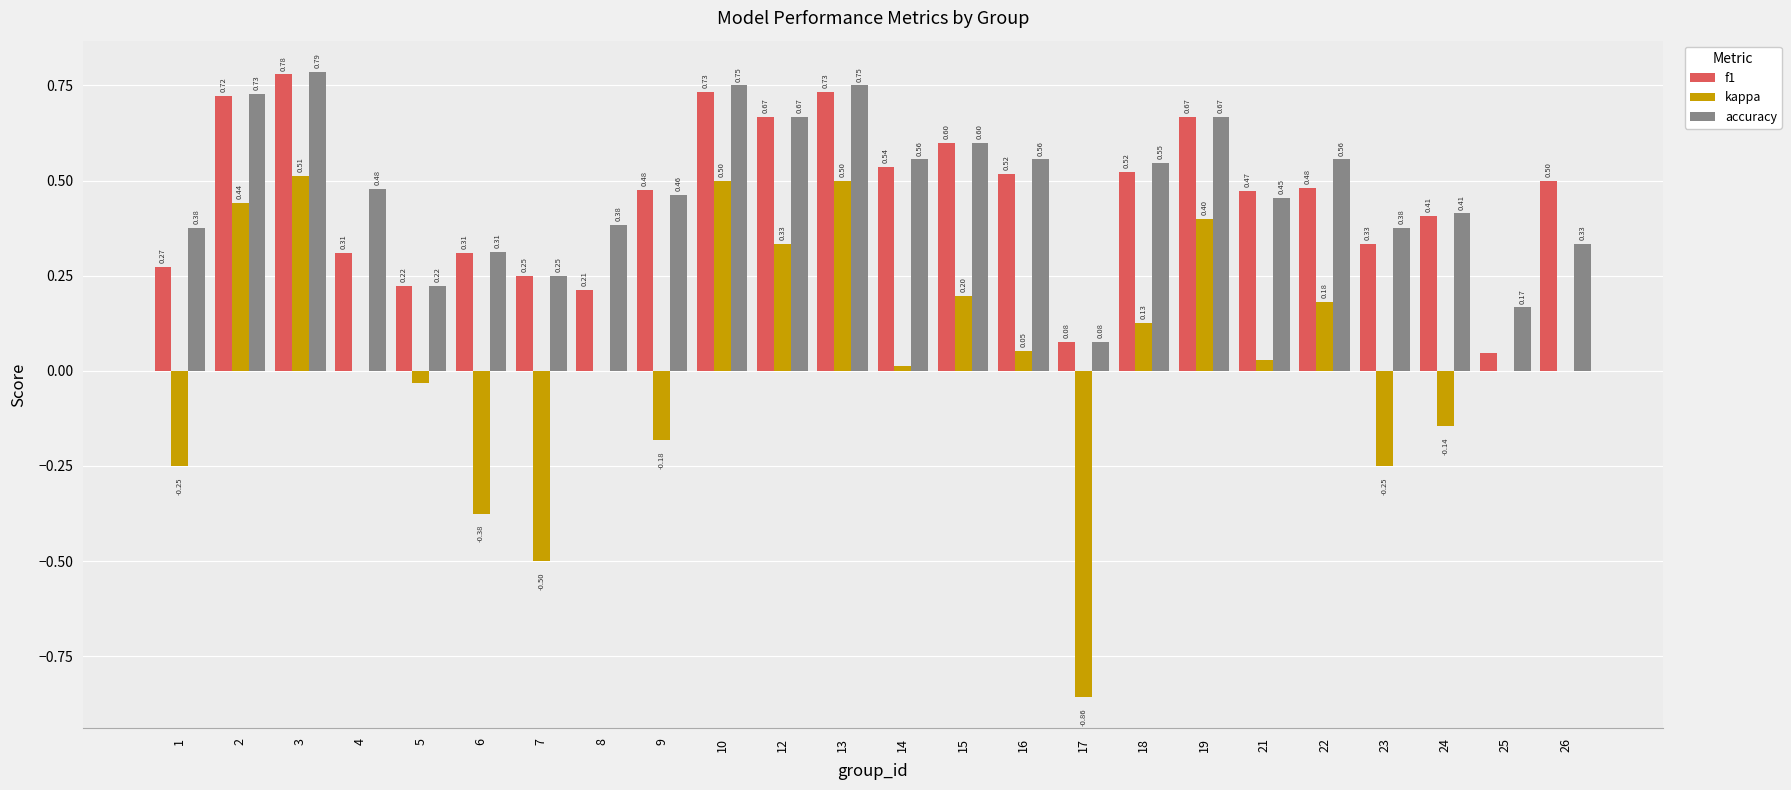

At which category is the sum across all series the highest?

3